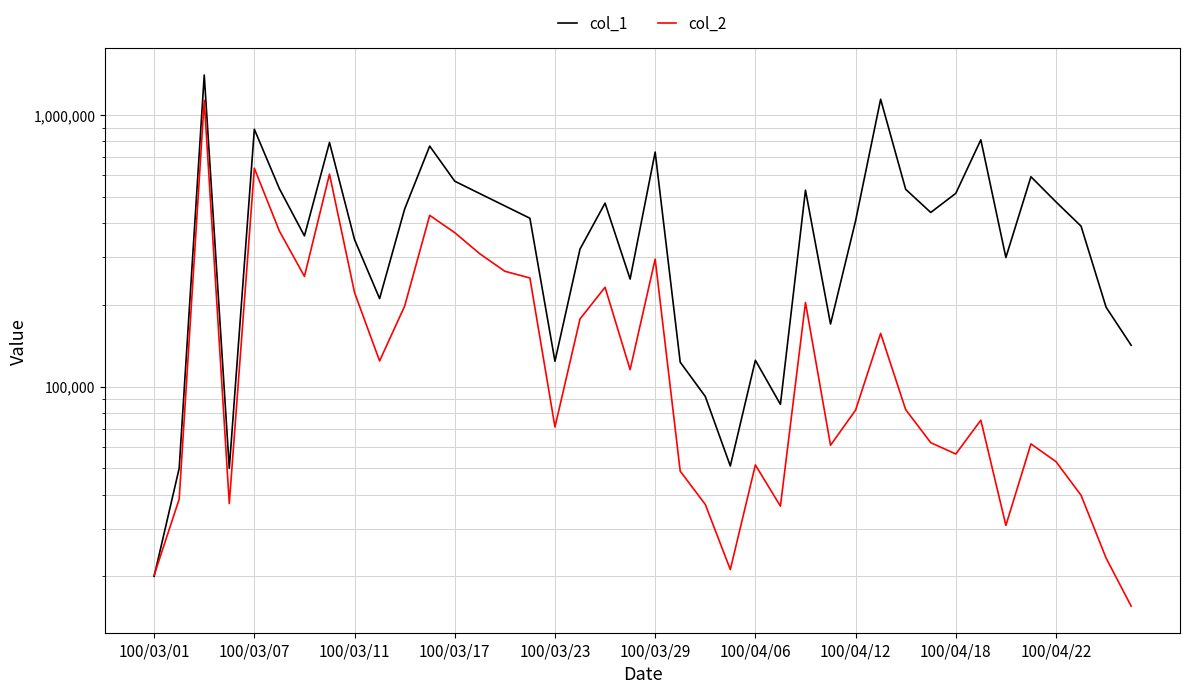

The value of col_1 at 100/03/23 is 124000. True or false?

True